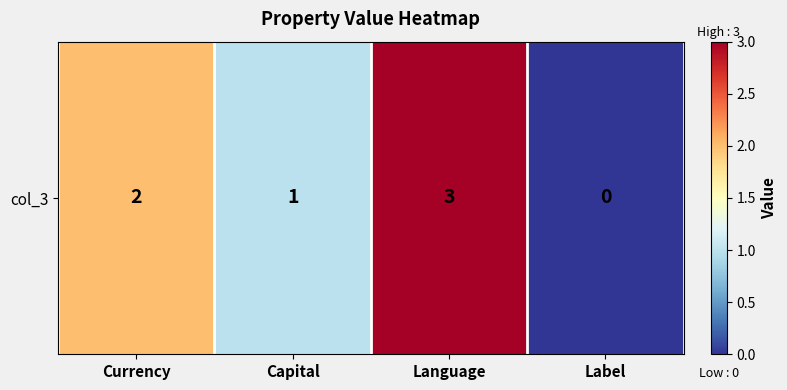

Count the number of data series in this chart.

1